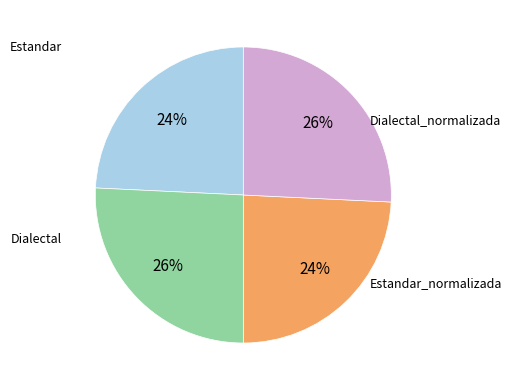

Is there any slice that represents more than half of the pie?

No